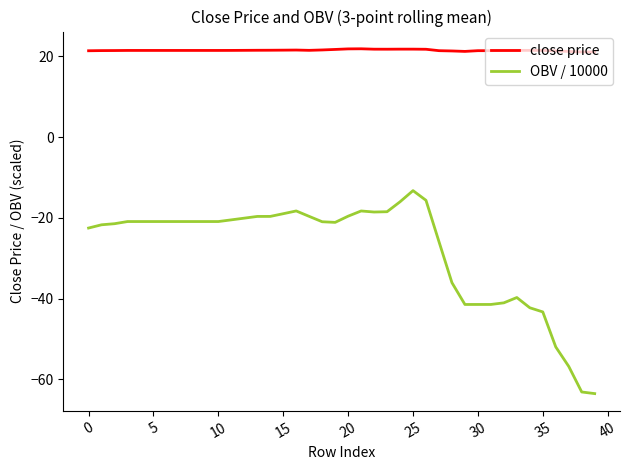

True or false: OBV / 10000 and close price intersect in this chart.

False